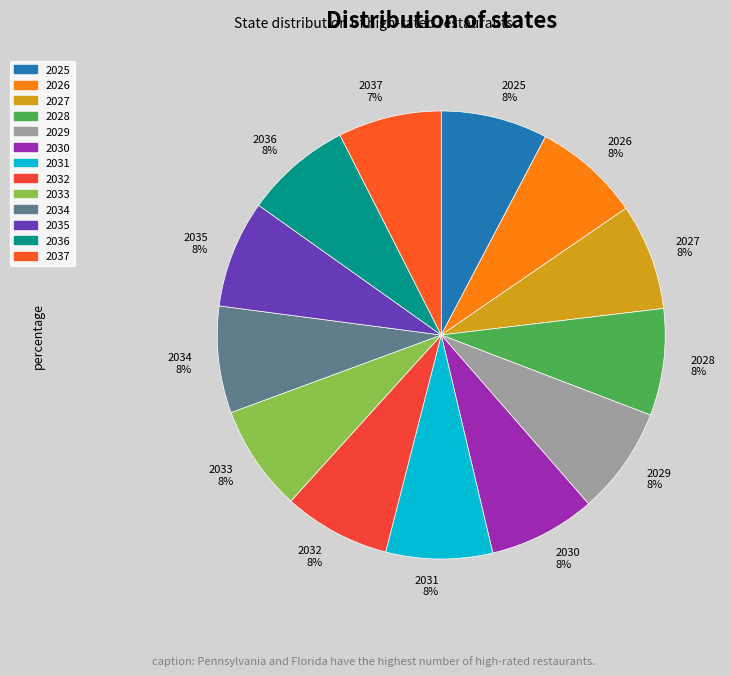

To the nearest percent, what is the average slice percentage?

8%